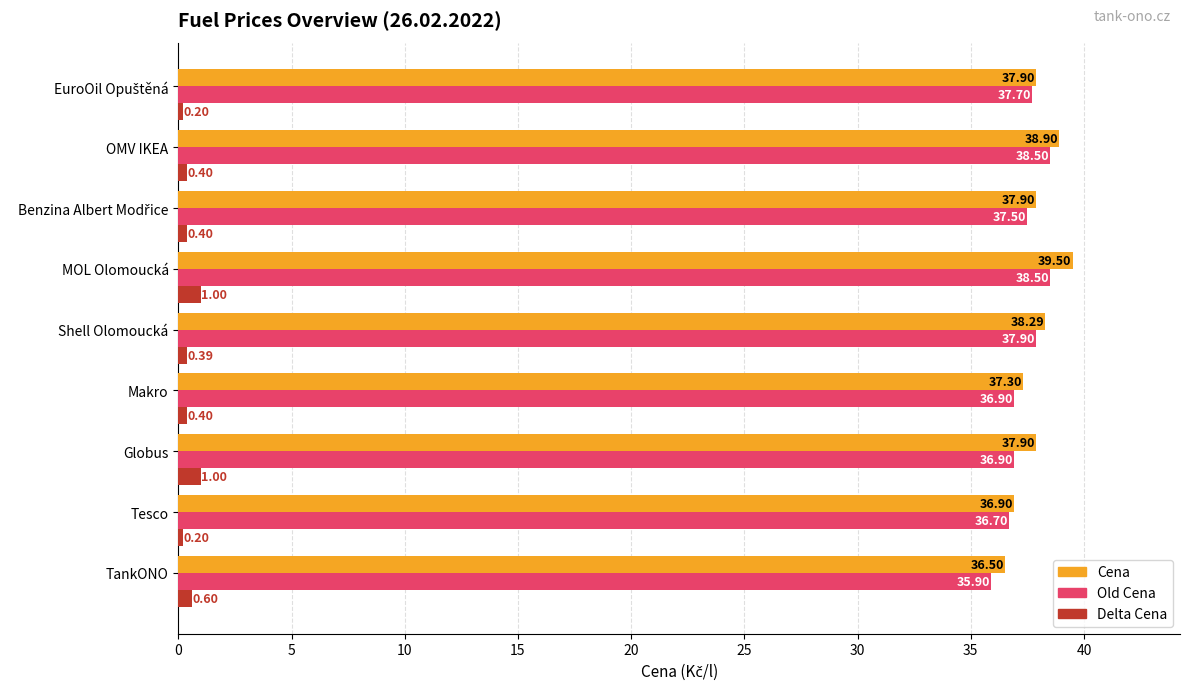

Which category has the lowest value in the Cena series?

TankONO